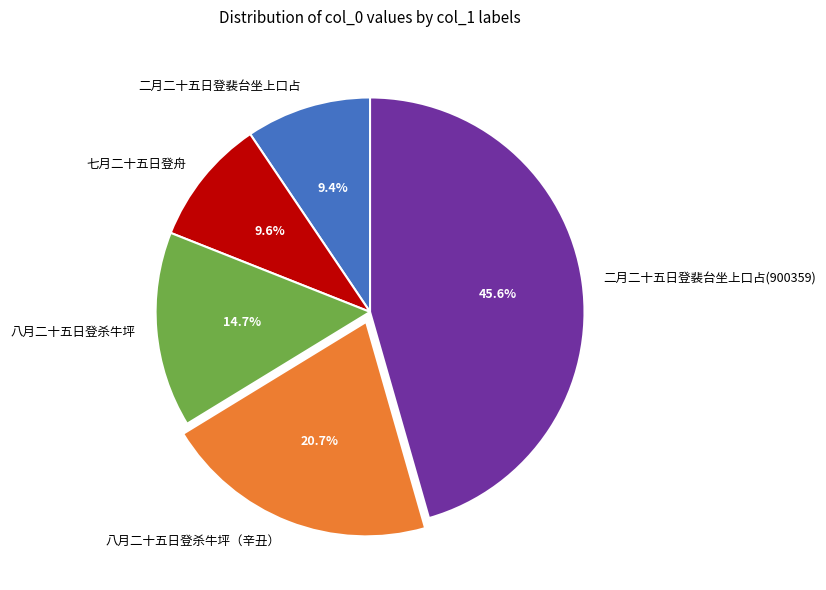

To the nearest percent, what is the difference between the 二月二十五日登裴台坐上口占 and 八月二十五日登杀牛坪（辛丑） slice percentages?

11%